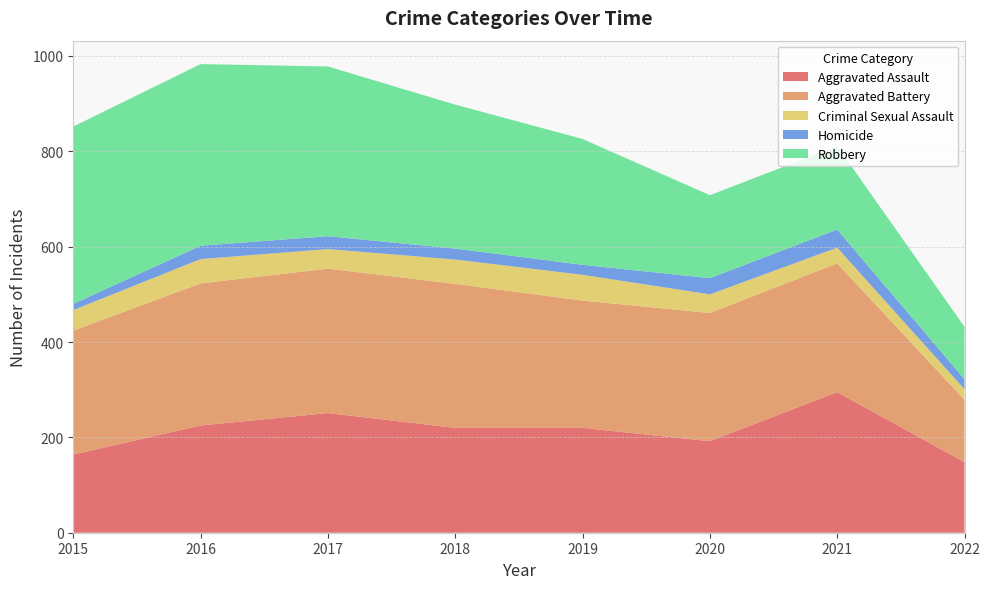

Reading right to left, extract all data points from this chart.

Aggravated Assault: 148	295	192	220	220	251	225	164
Aggravated Battery: 131	270	269	267	302	303	298	260
Criminal Sexual Assault: 22	33	39	54	51	41	51	43
Homicide: 21	38	34	21	23	27	28	13
Robbery: 110	175	174	264	302	356	381	372